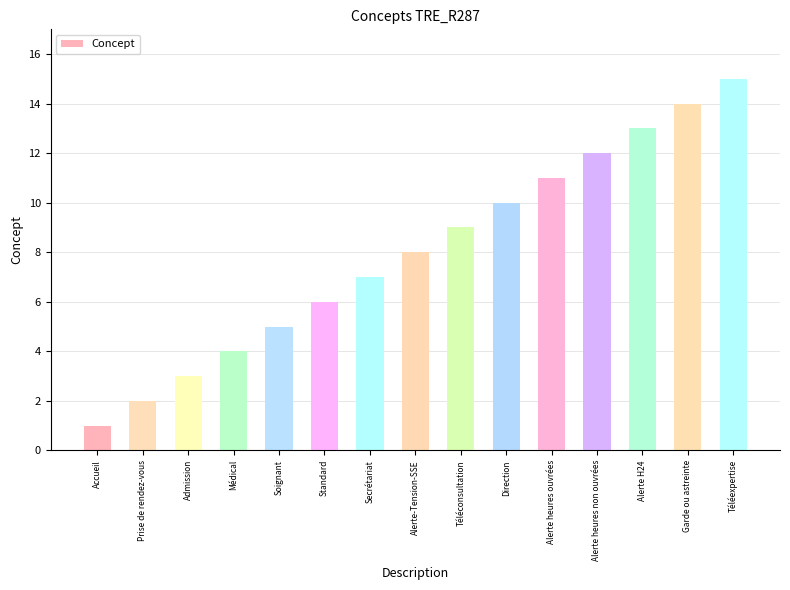

True or false: the data shows 18 at Alerte heures ouvrées.

False